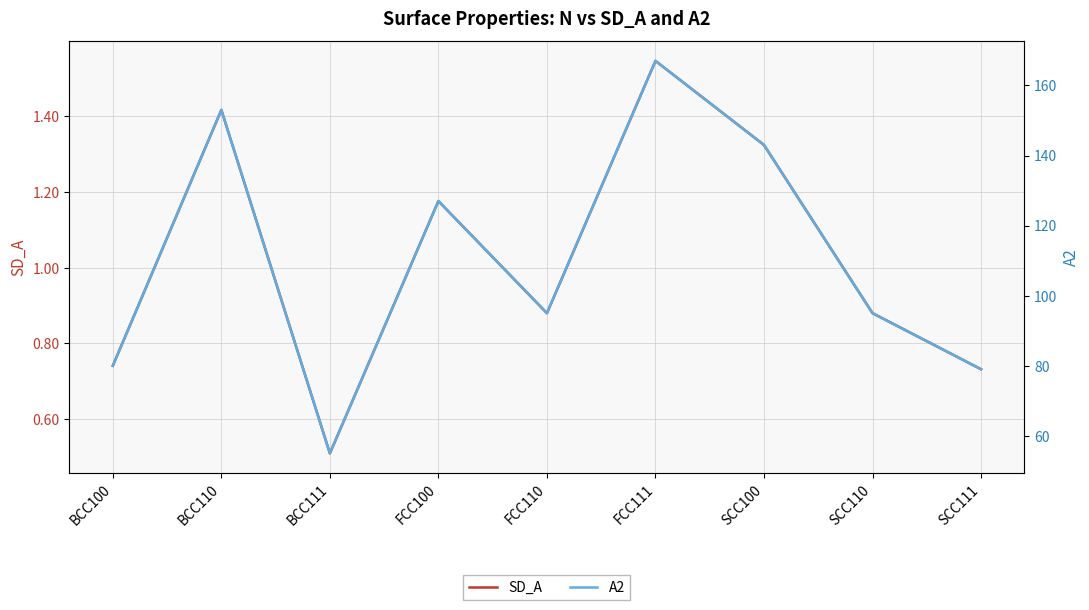

What is the label of the 8th point from the left?

SCC110